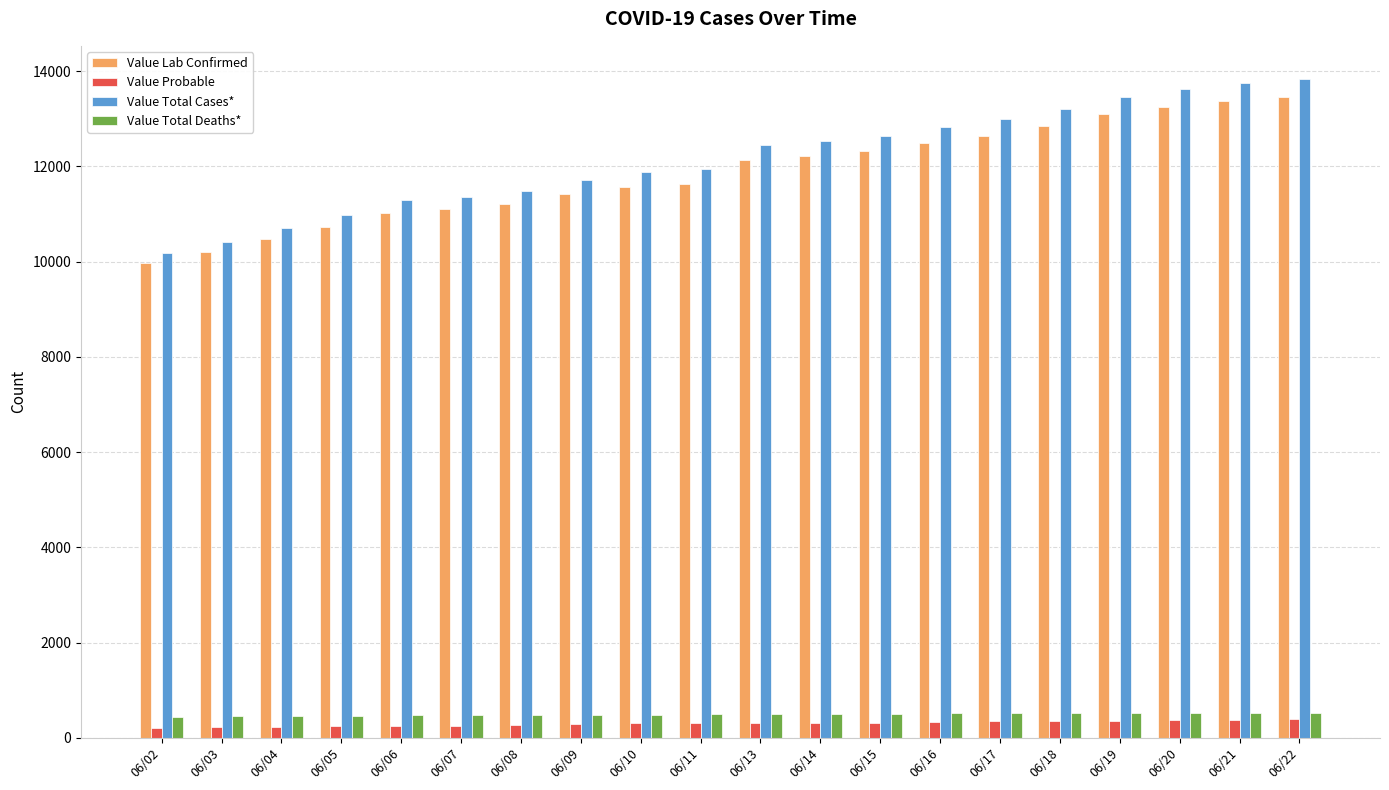

Between 06/13 and 06/16, which series saw the biggest shift?

Value Total Cases*